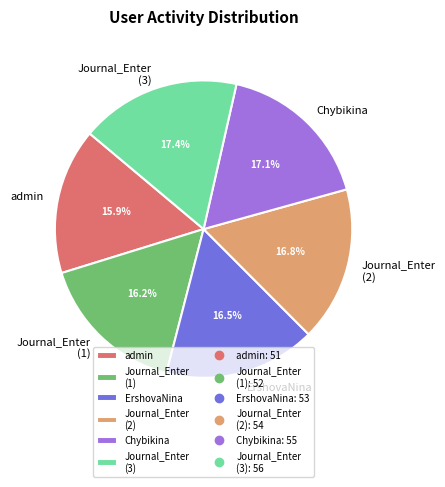

Does Journal_Enter (3) represent more than half of the total?

No